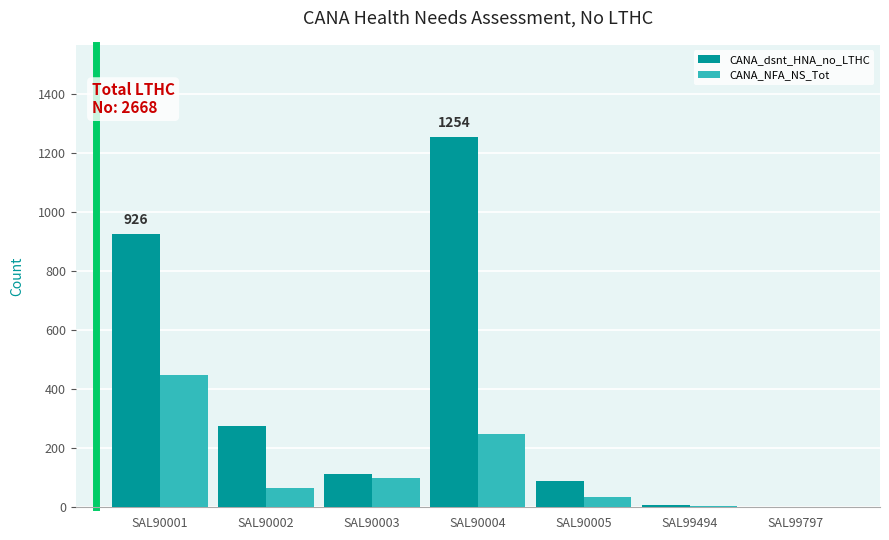

What is the difference between the CANA_NFA_NS_Tot values at SAL90002 and SAL90004?

183